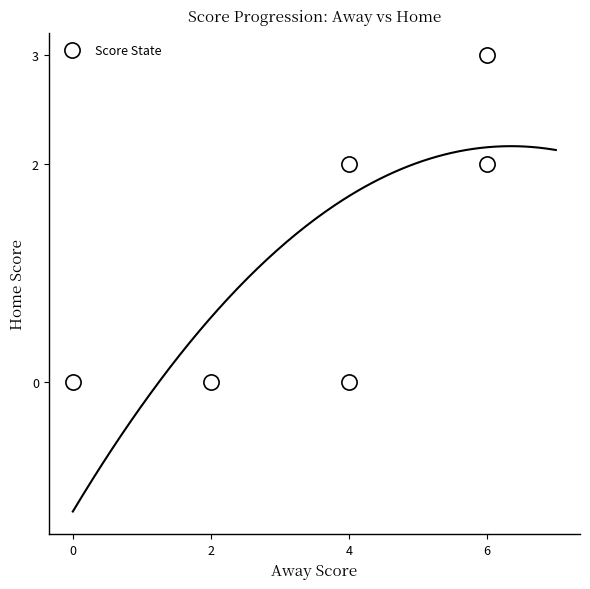

What is the range of X values (max minus min)?

6